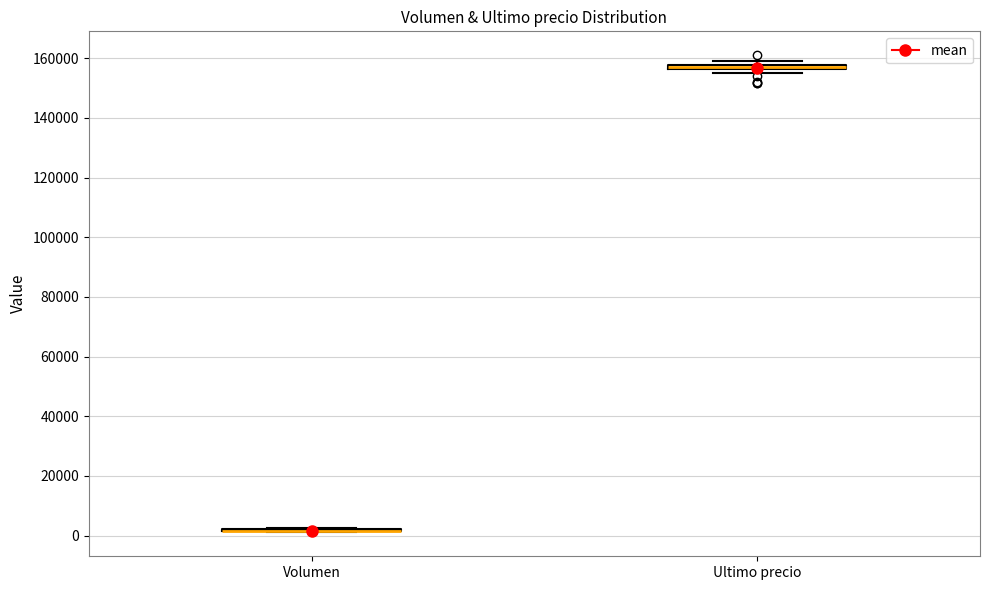

Where is the lower edge of the box for Ultimo precio on the y-axis? The values are not printed on the chart, so give them approximately, as read against the axis.

156000